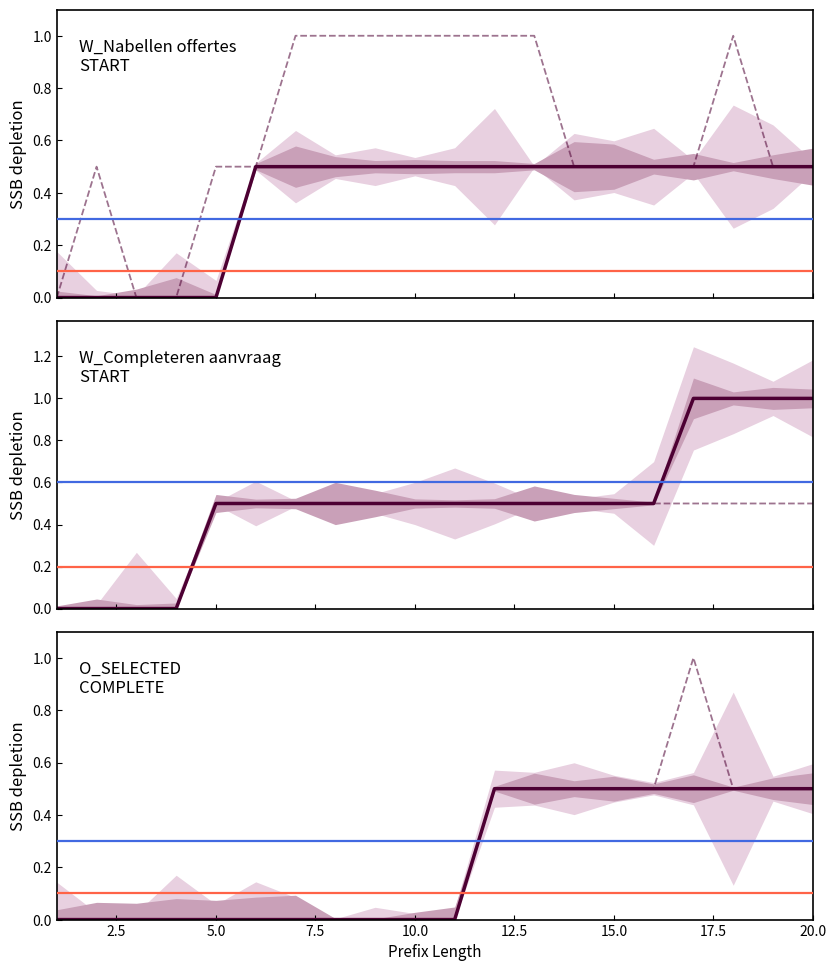

True or false: O_SELECTED-COMPLETE and W_Nabellen offertes-START (CF) intersect in this chart.

False